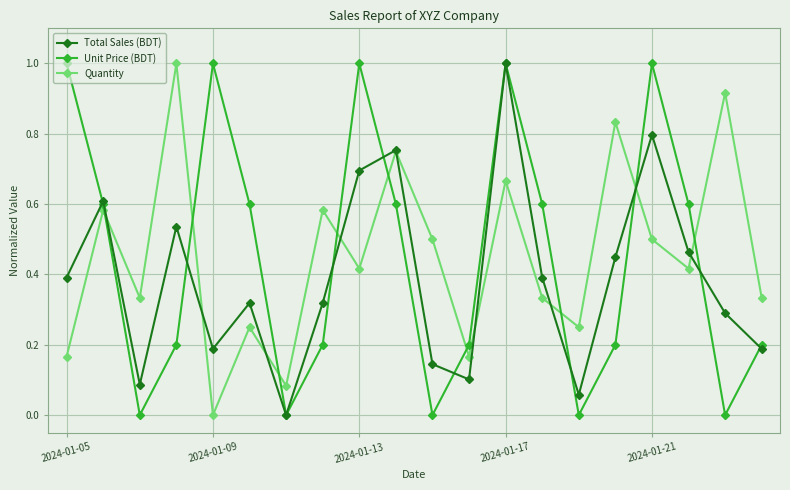

True or false: Quantity and Unit Price (BDT) intersect in this chart.

True